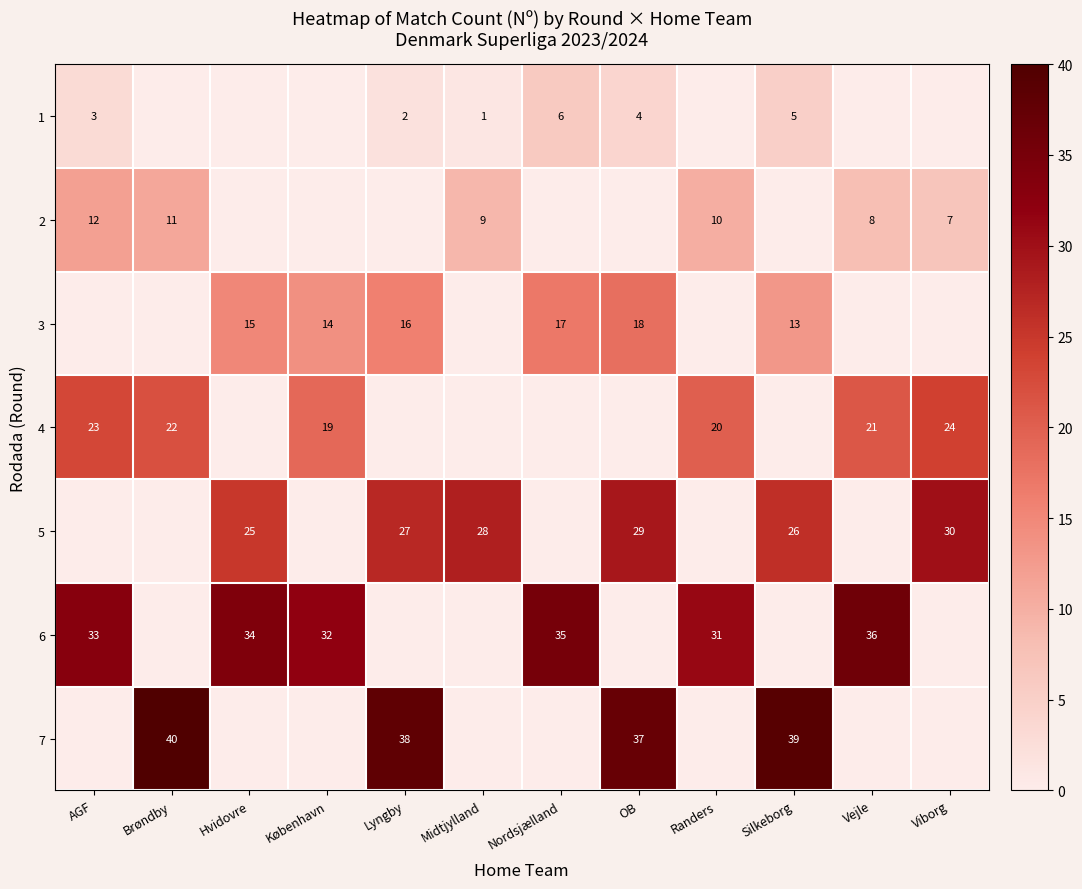

Rank the categories by row_1 value from lowest to highest.

Hvidovre, København, Lyngby, Nordsjælland, OB, Silkeborg, Viborg, Vejle, Midtjylland, Randers, Brøndby, AGF